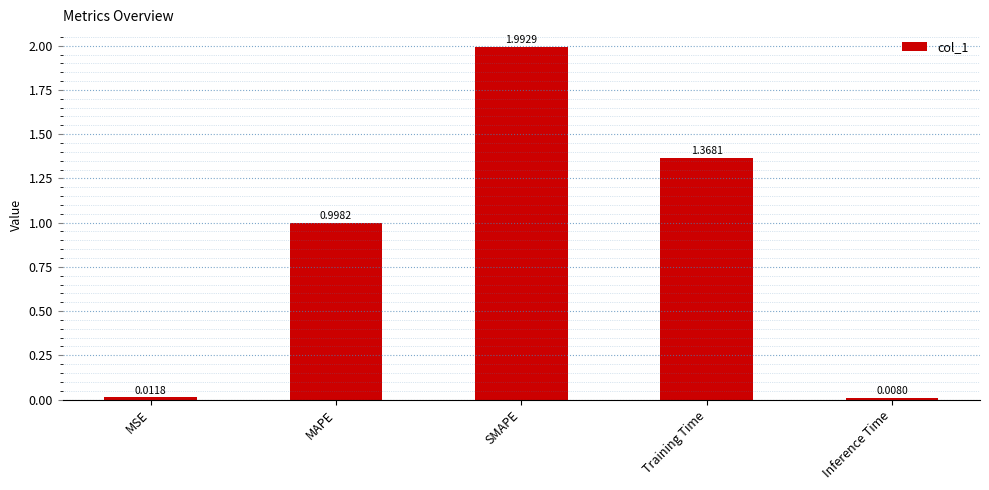

How many series are shown in this chart?

1